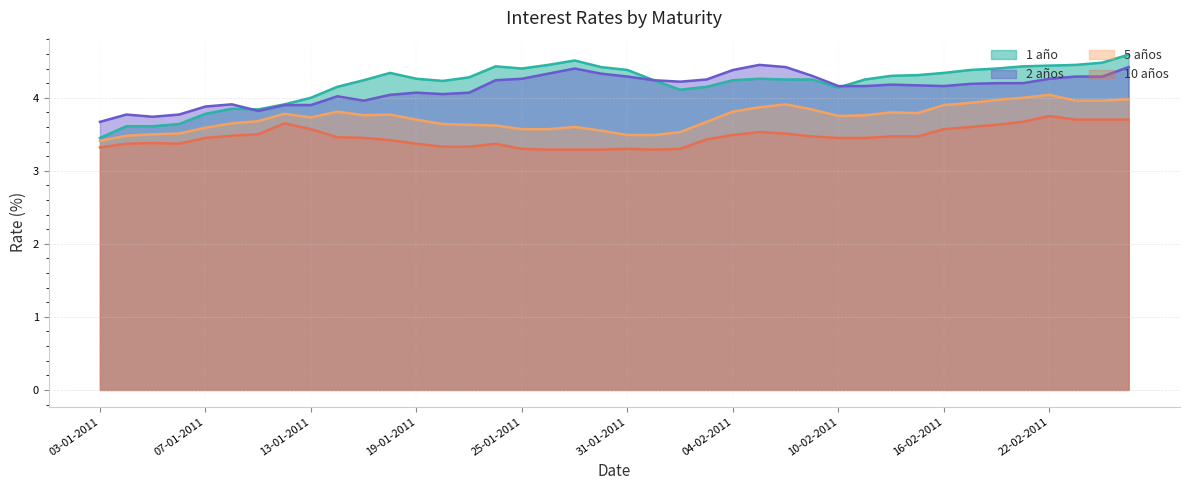

True or false: 10 años and 5 años intersect in this chart.

False